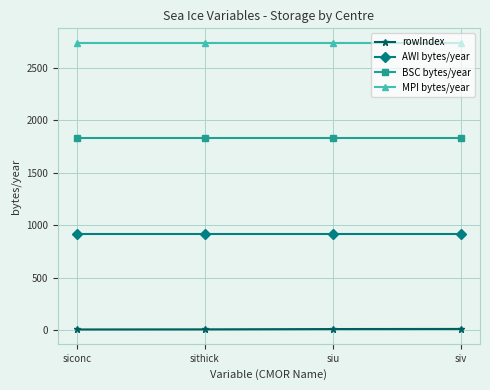

What is the label of the 3rd point from the left?

siu